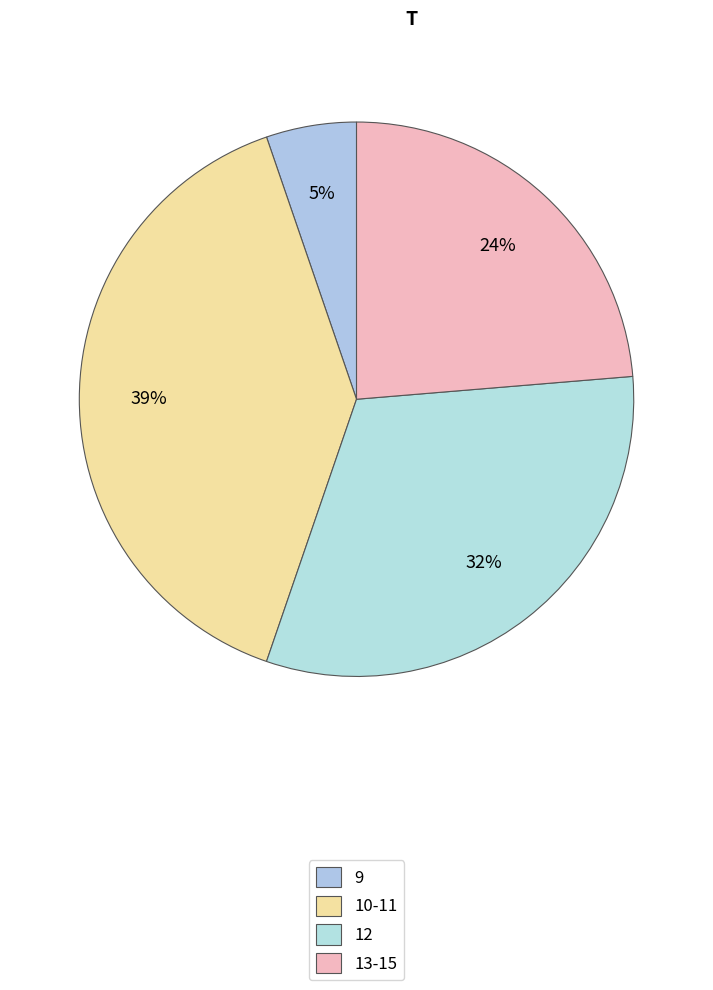

What percentage is the 12 slice, to the nearest percent?

32%